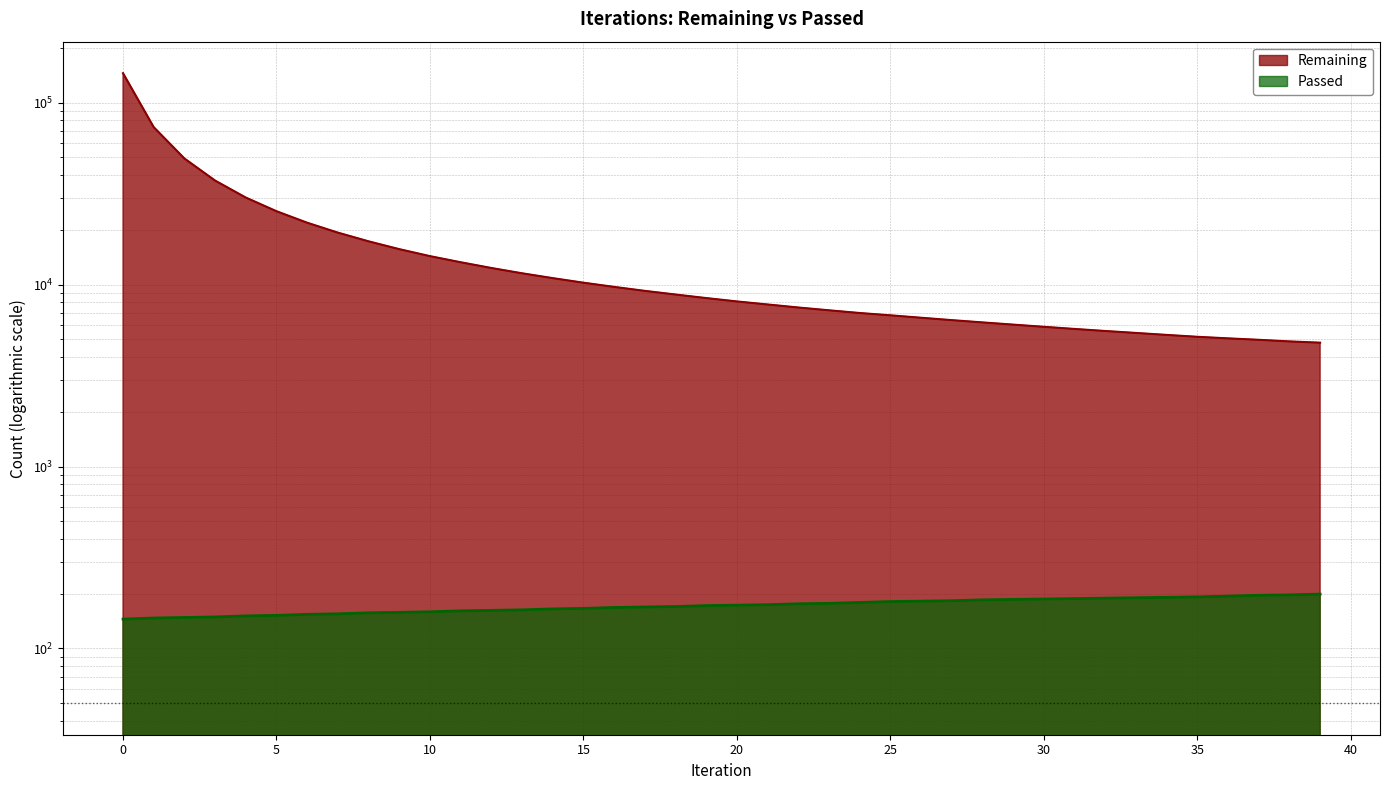

Does the chart display data point markers on the line(s)?

No